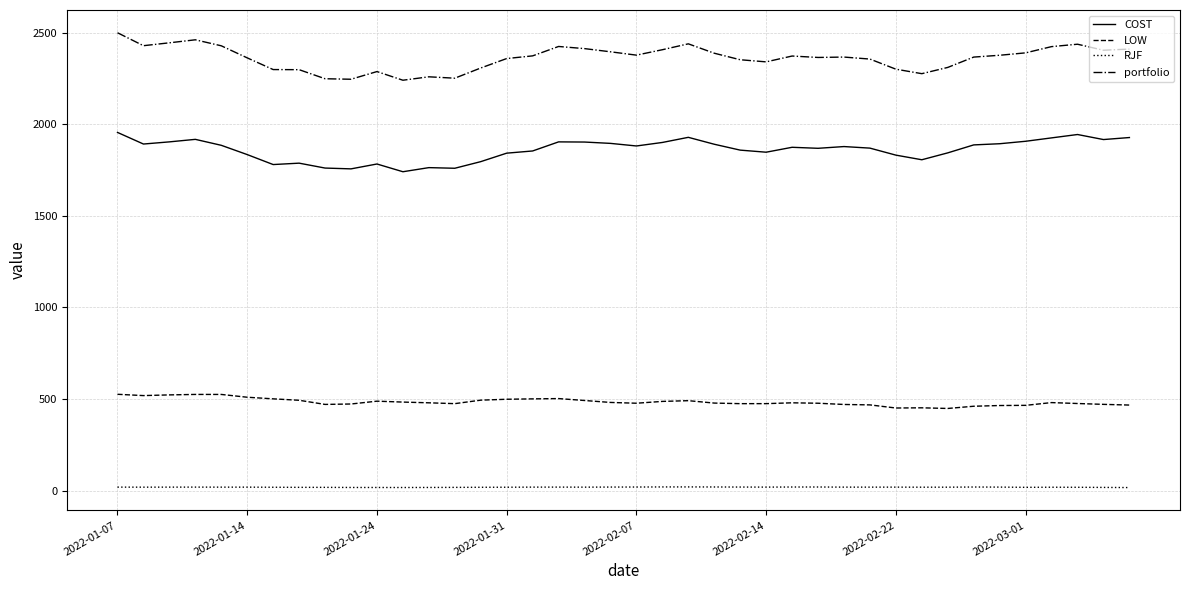

Rank the series by their maximum value, from highest to lowest.

portfolio, COST, LOW, RJF